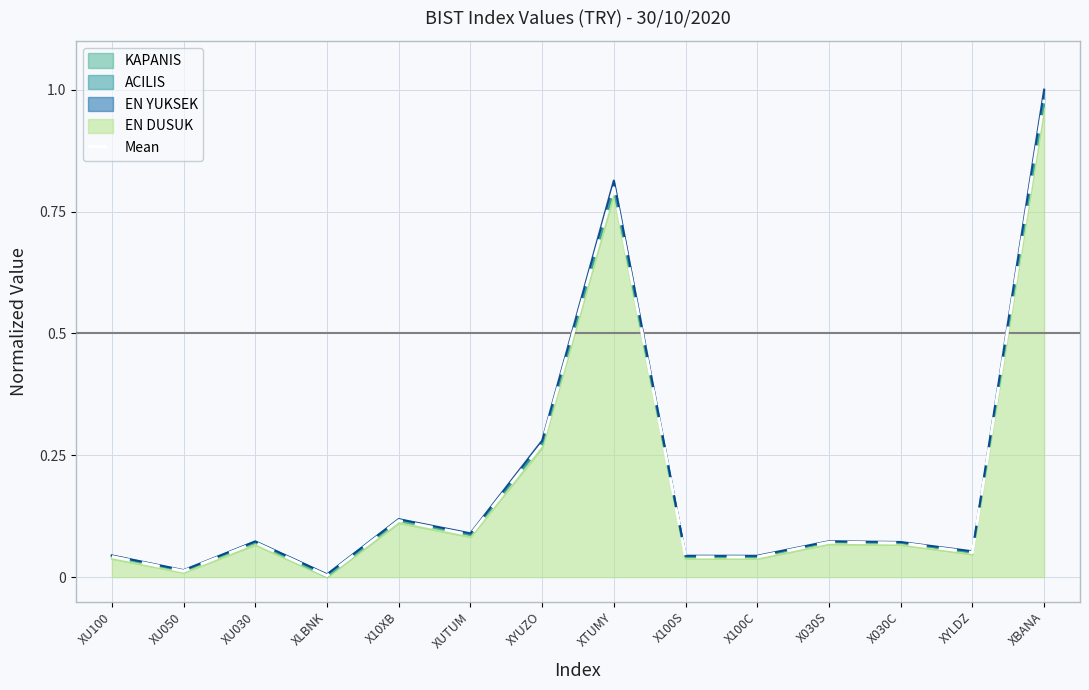

Which category has the highest value across all series?

XBANA